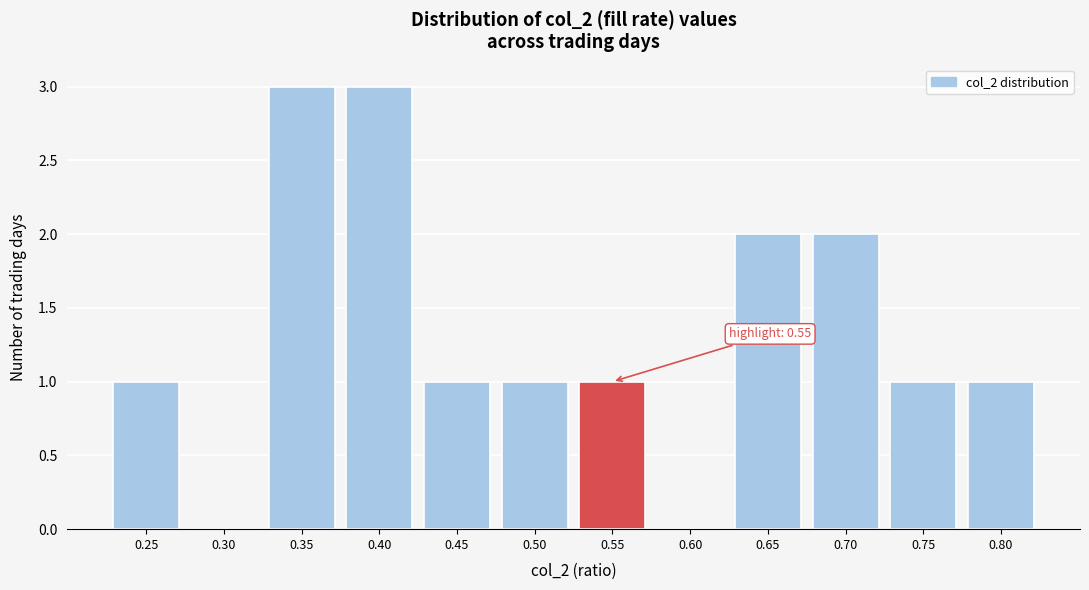

Reading left to right, what are all the values shown in this chart?

0.25=1	0.30=0	0.35=3	0.40=3	0.45=1	0.50=1	0.55=1	0.60=0	0.65=2	0.70=2	0.75=1	0.80=1